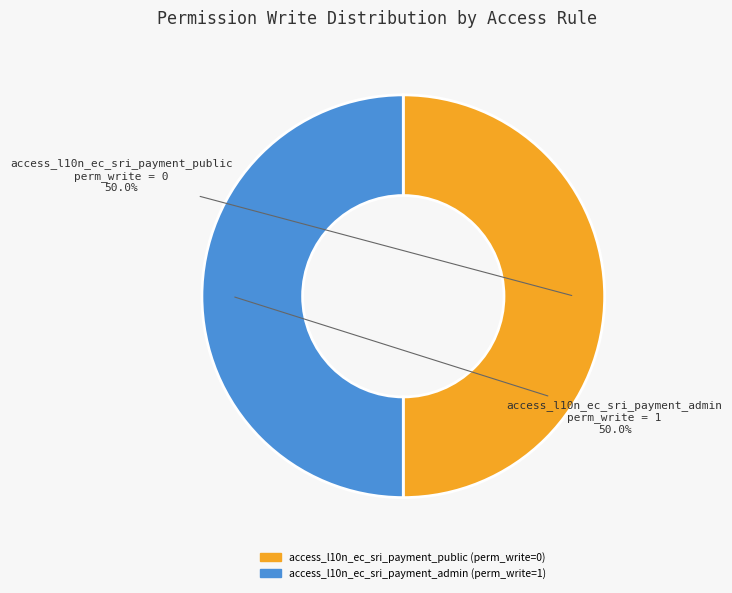

Is it true that access_l10n_ec_sri_payment_public is 1% of the pie?

False